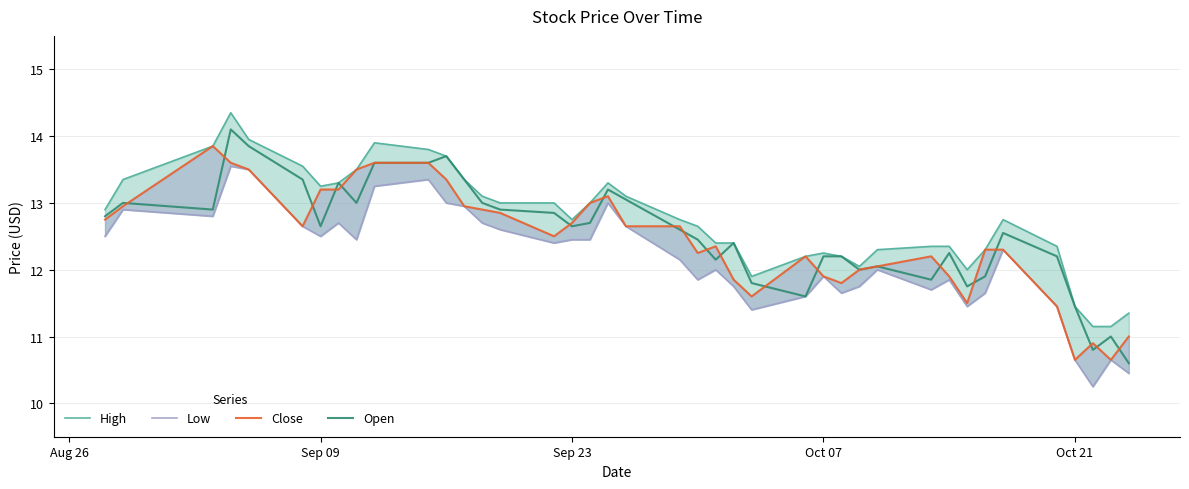

What is the average value of the High series?

12.8